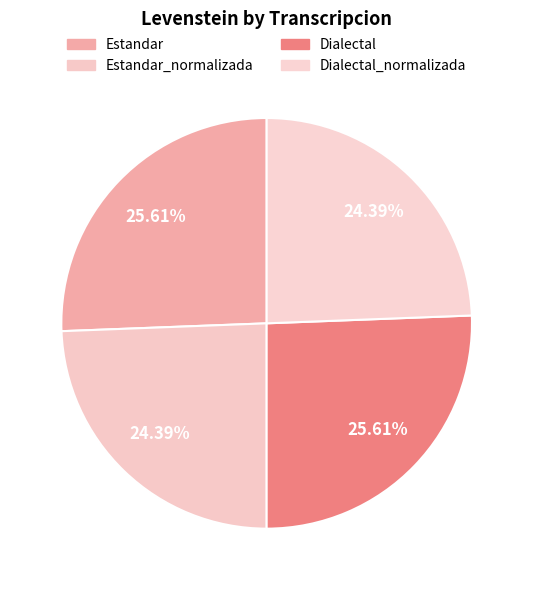

How many segments does this pie chart have?

4